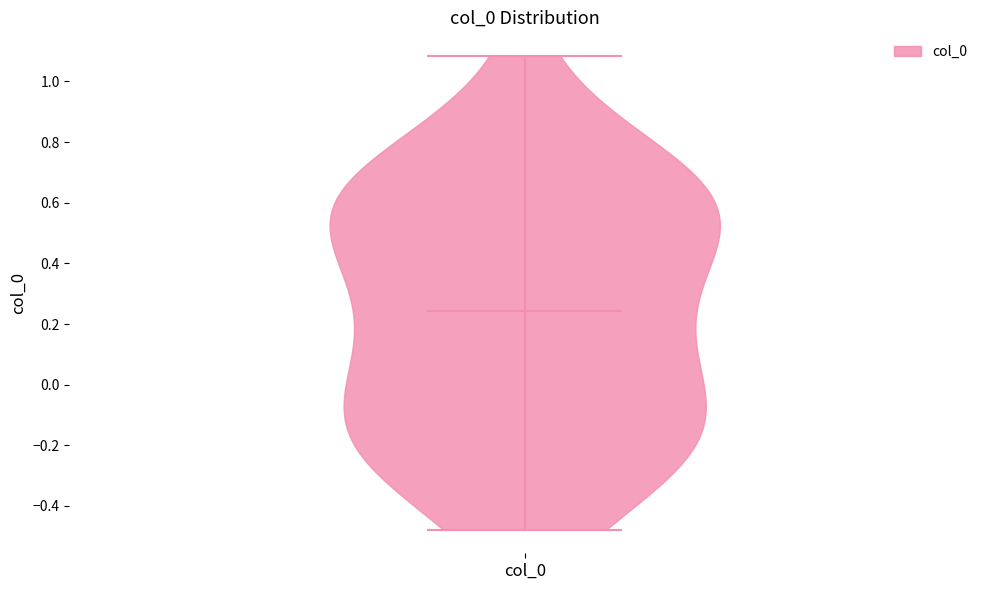

Read this violin plot against the y-axis: where its median line is, and the lowest and highest points the violin reaches. The values are not printed on the chart, so give them approximately, as read against the axis.

median line 0.24, lowest point -0.48, highest point 1.08